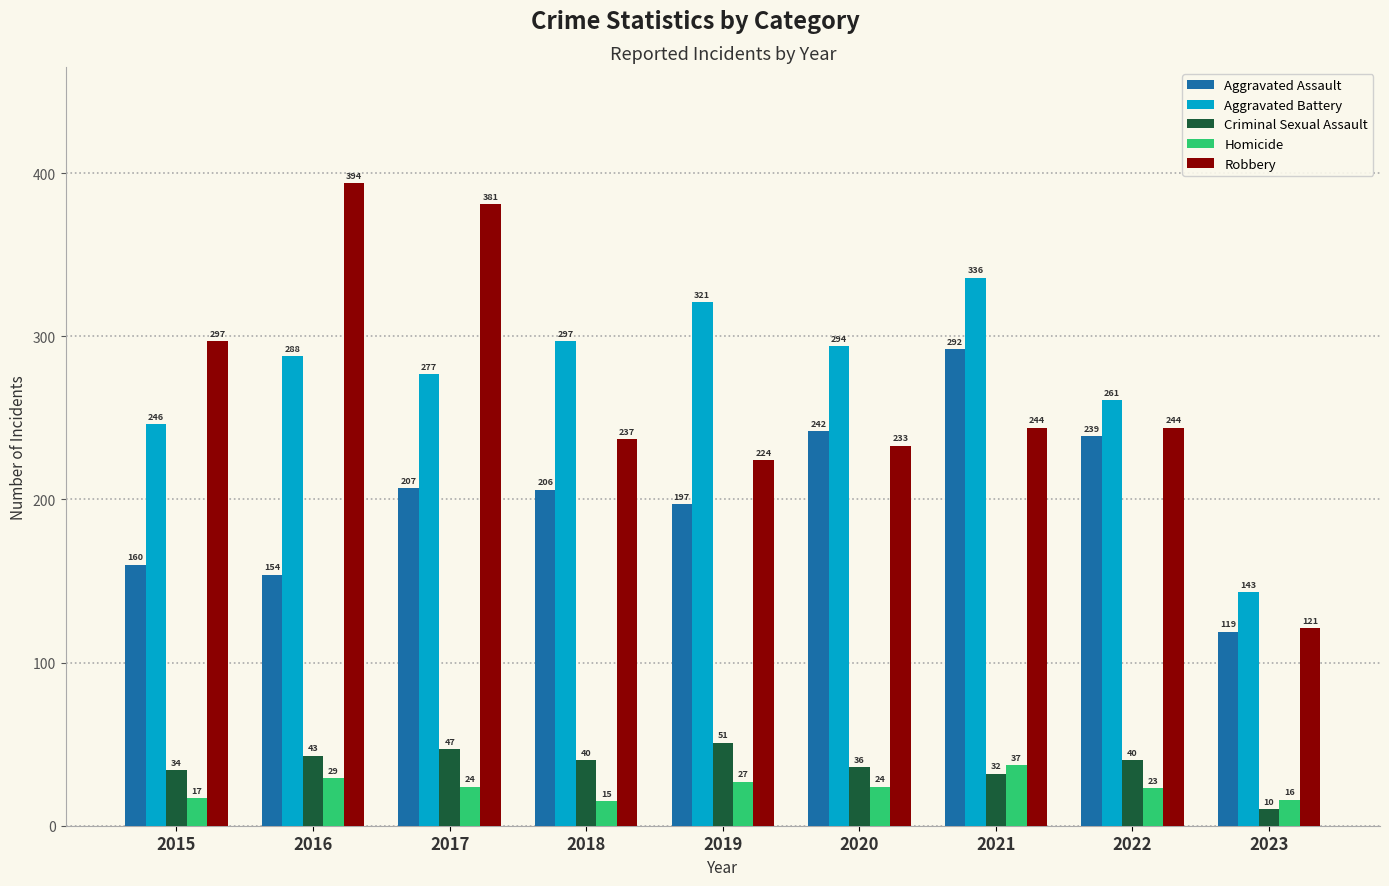

Are the bars horizontal?

No